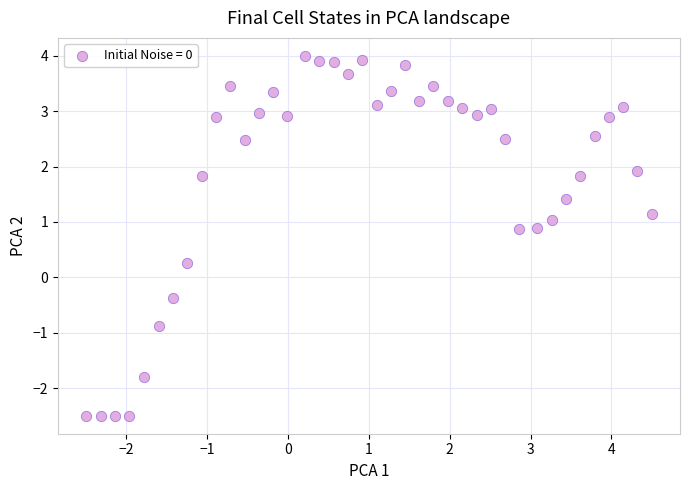

What is the range of X values (max minus min)?

7.0